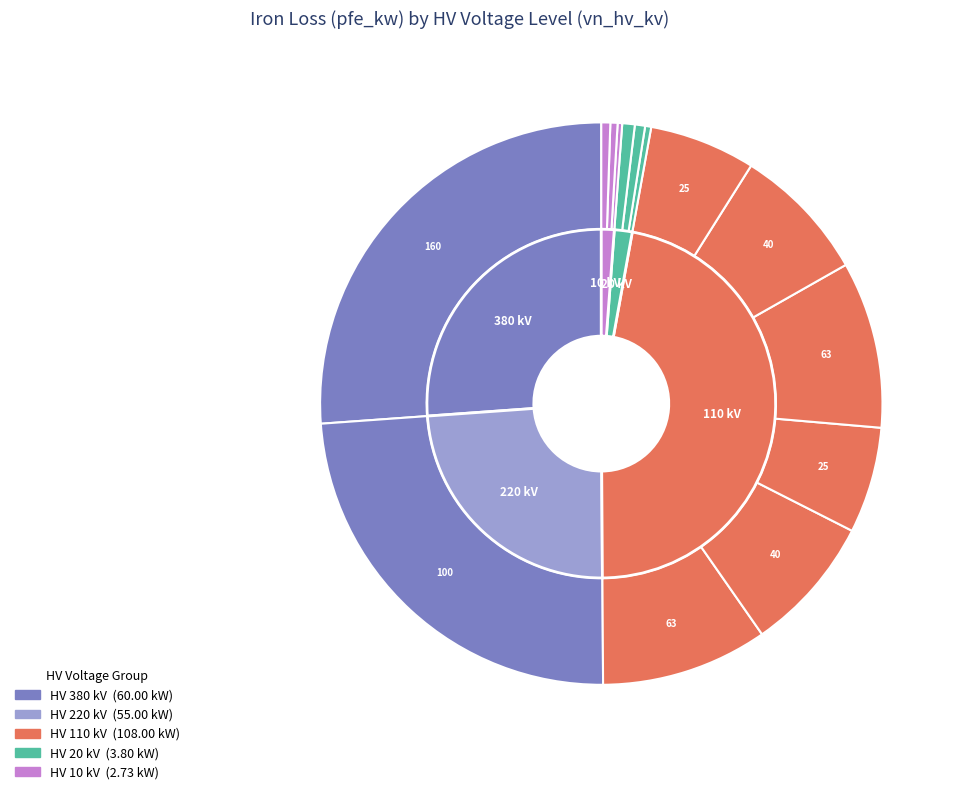

Combined, do 110 and 110 account for over 50%?

No